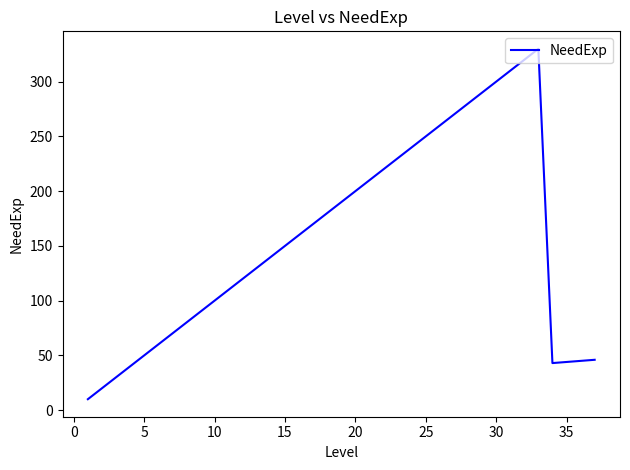

How many lines are shown in the chart?

1